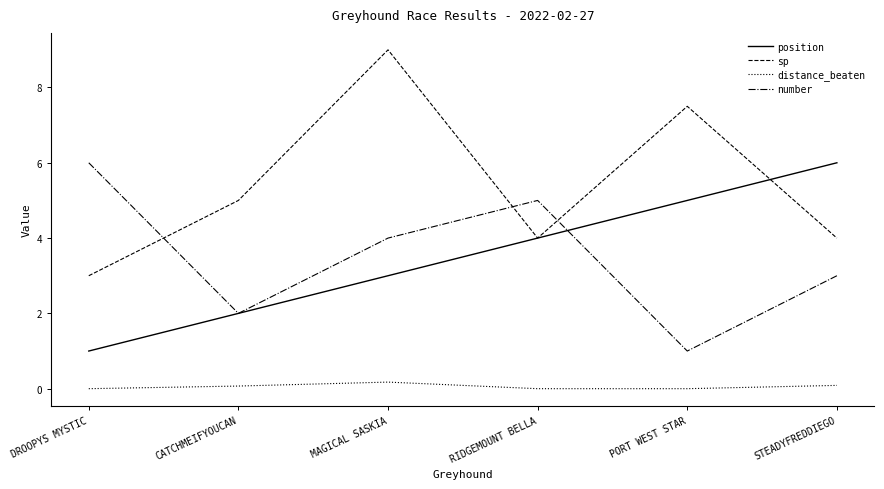

At which label is number closest to 3?

STEADYFREDDIEGO